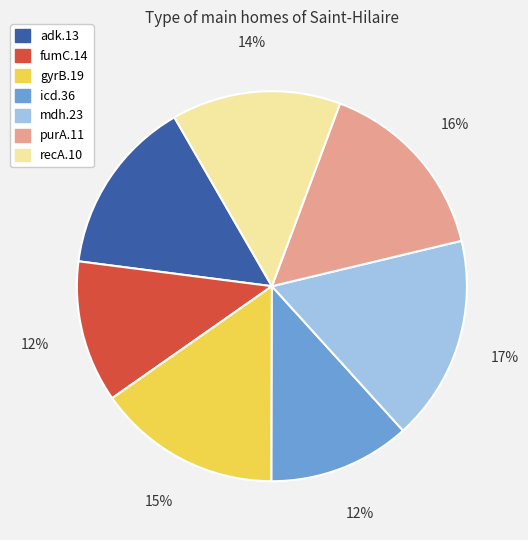

What is the largest slice in the pie chart?

mdh.23